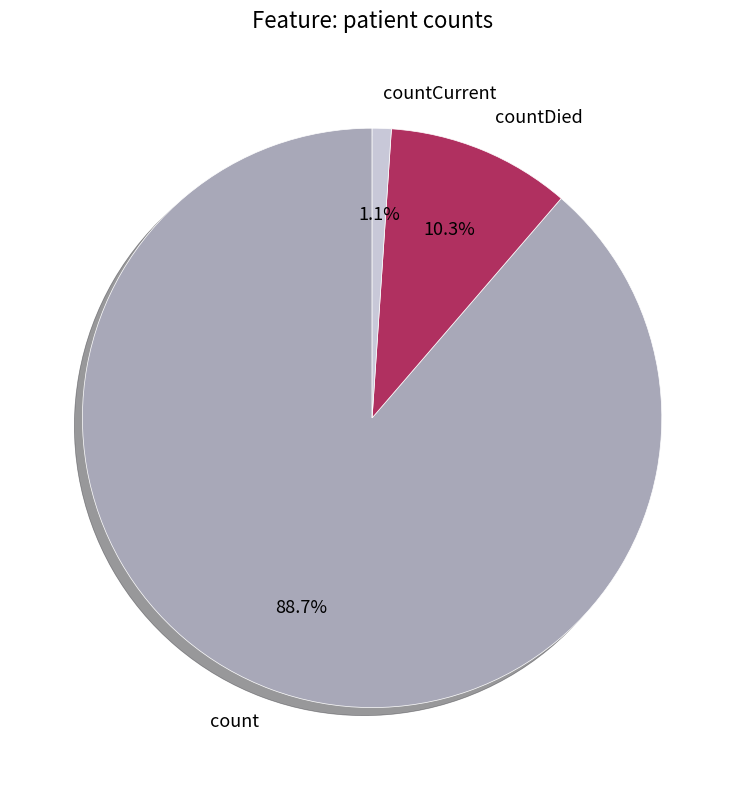

To the nearest percent, what percentage of the pie is count?

89%